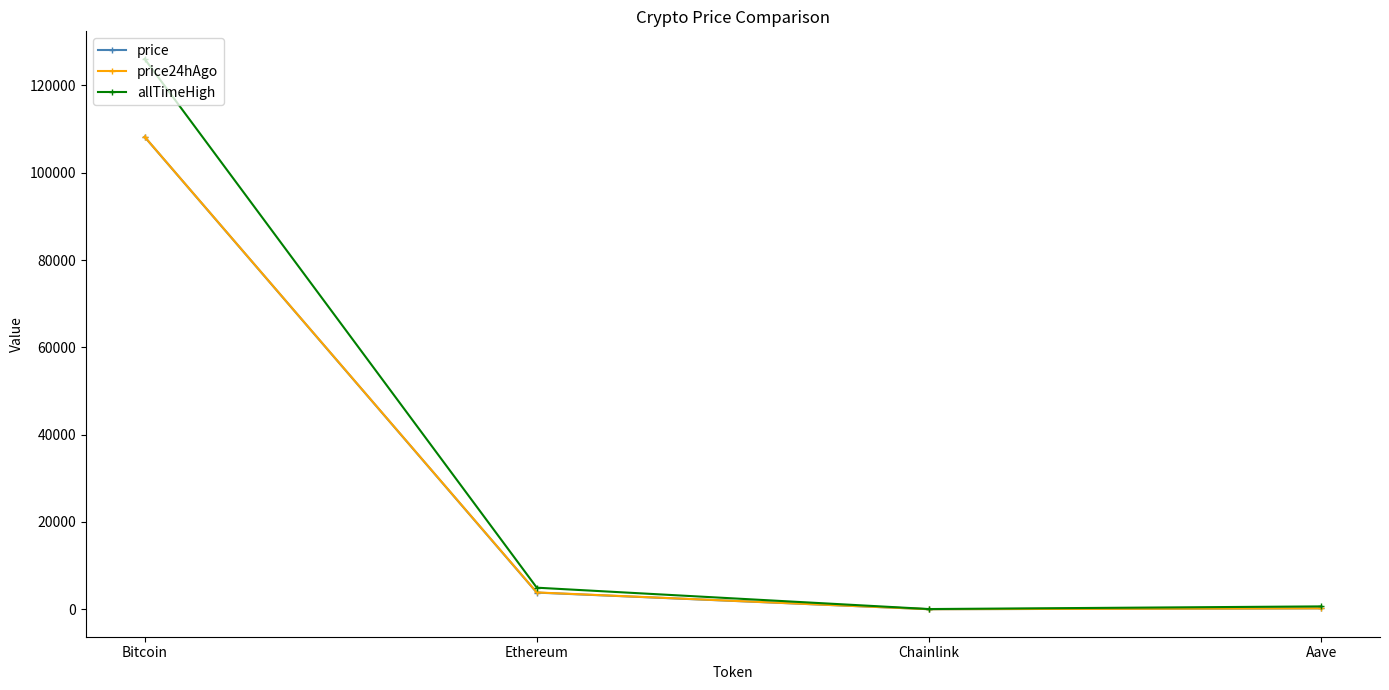

Which label corresponds to the largest value in the chart?

Bitcoin